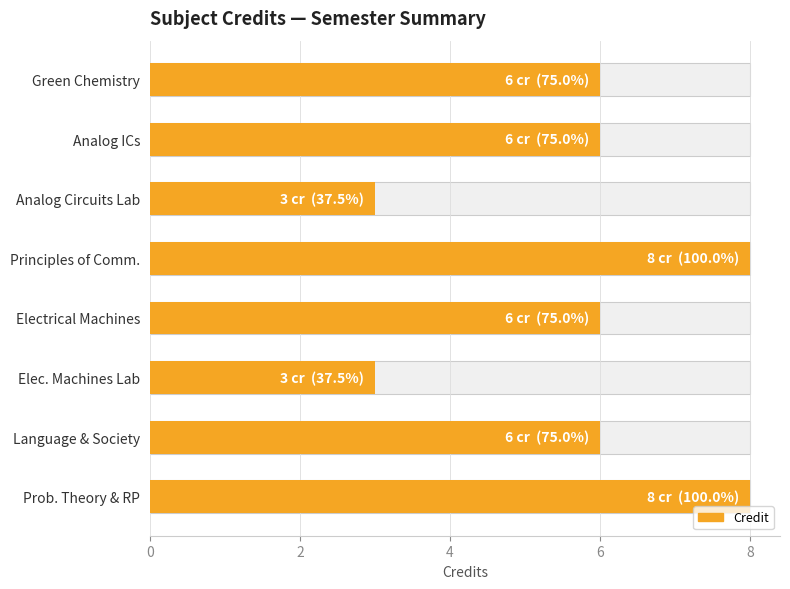

How many data points does each series have?

8